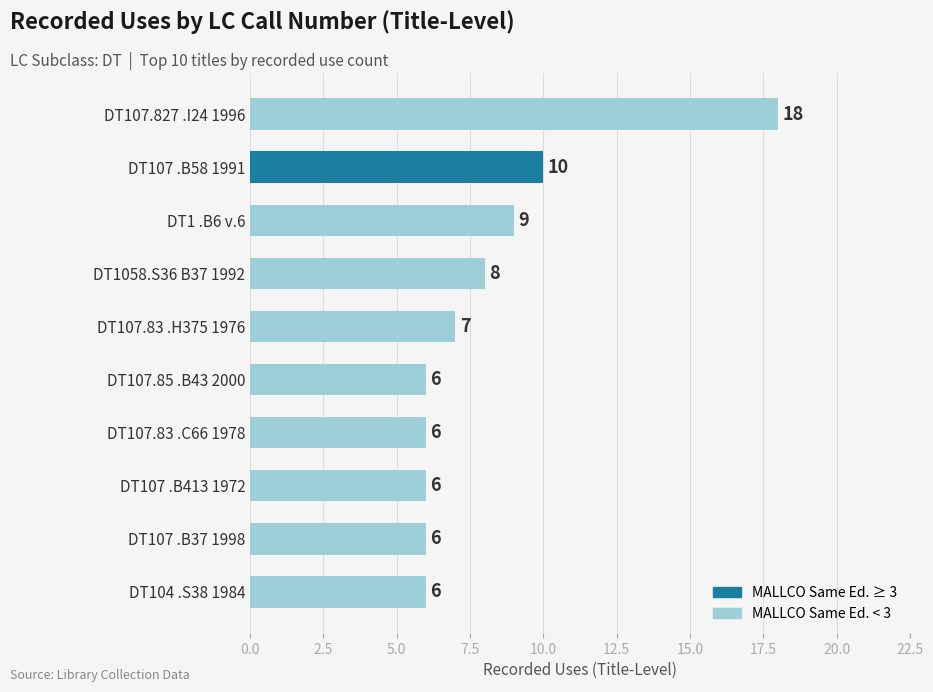

Where is the data nearest to the value 12?

DT107 .B58 1991